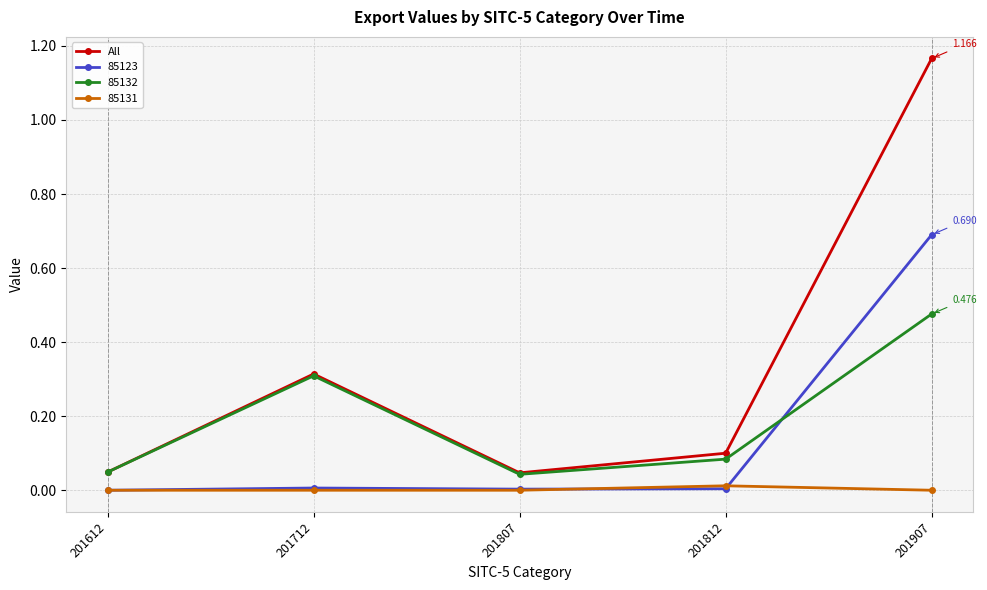

How many lines are shown in the chart?

4